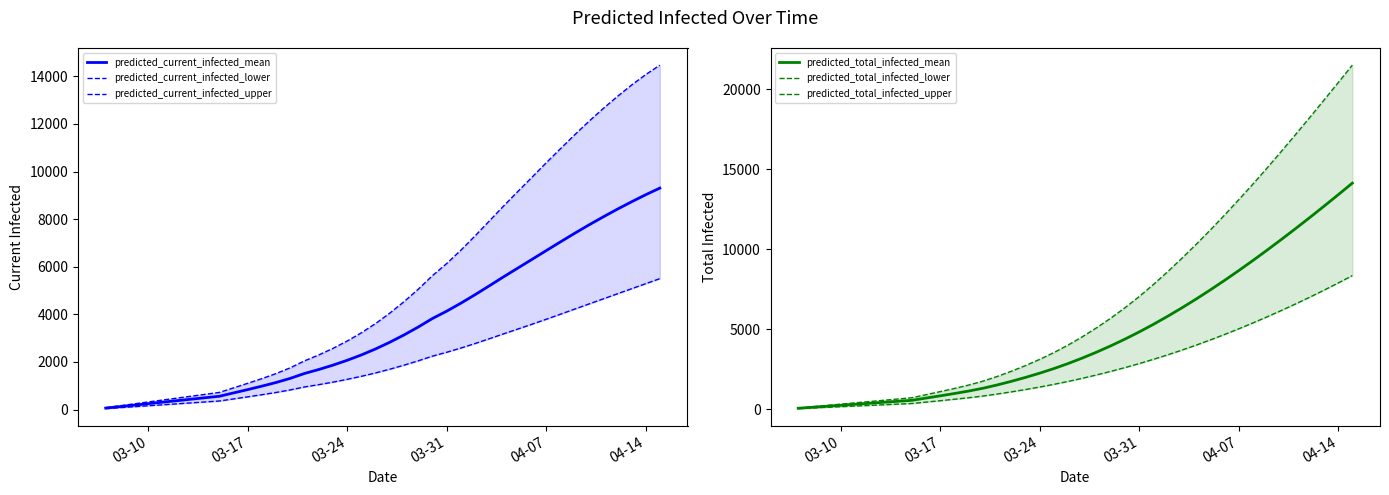

What is the minimum value shown in the chart?

40